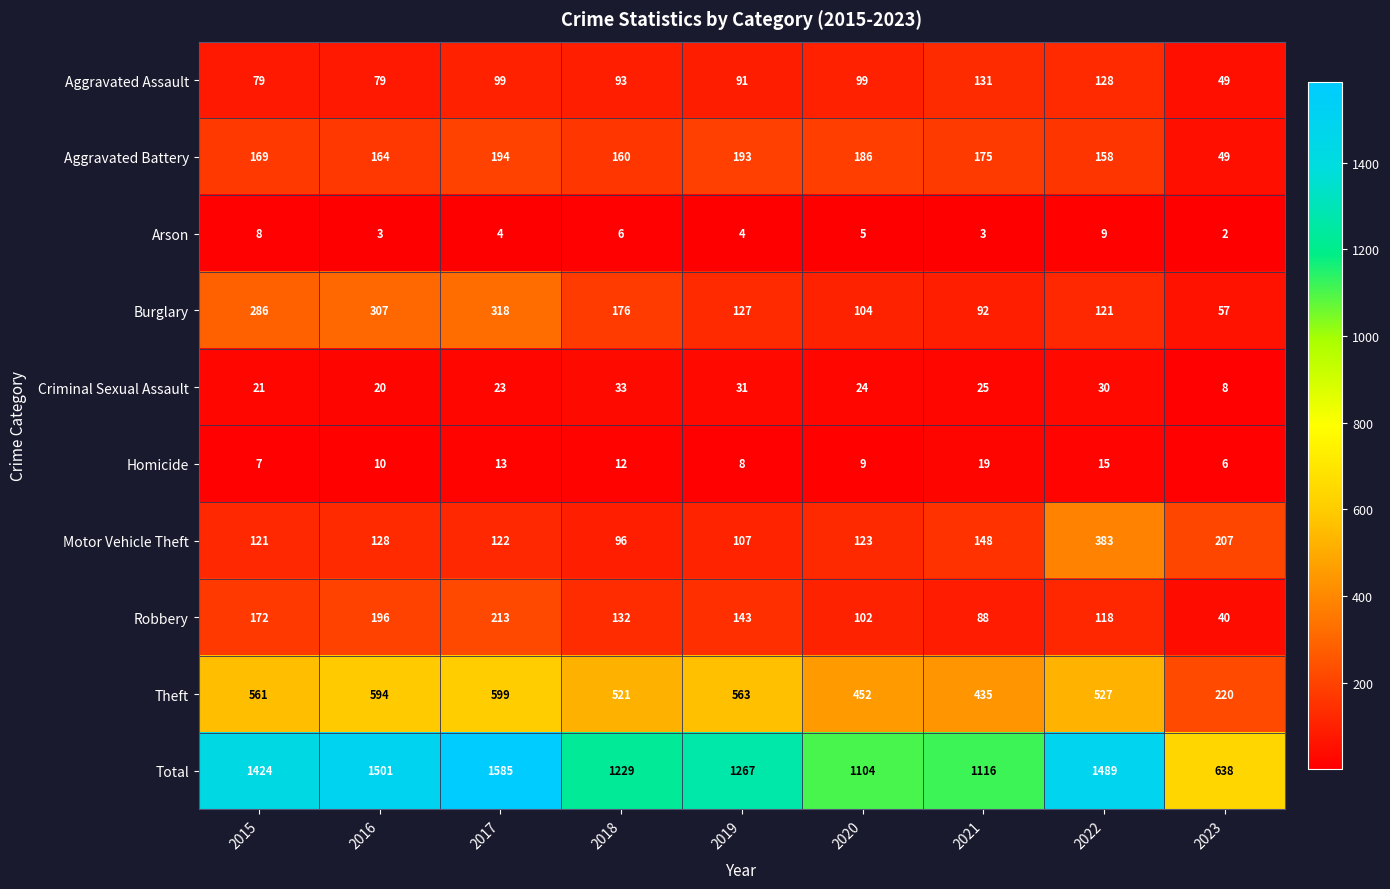

What is the total value across all series at 2015?

2848